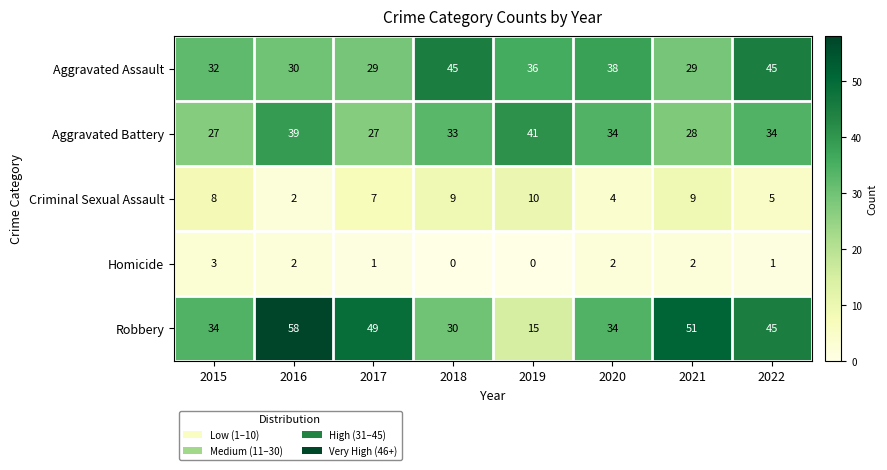

List the series in order of their peak value, highest first.

Robbery, Aggravated Assault, Aggravated Battery, Criminal Sexual Assault, Homicide